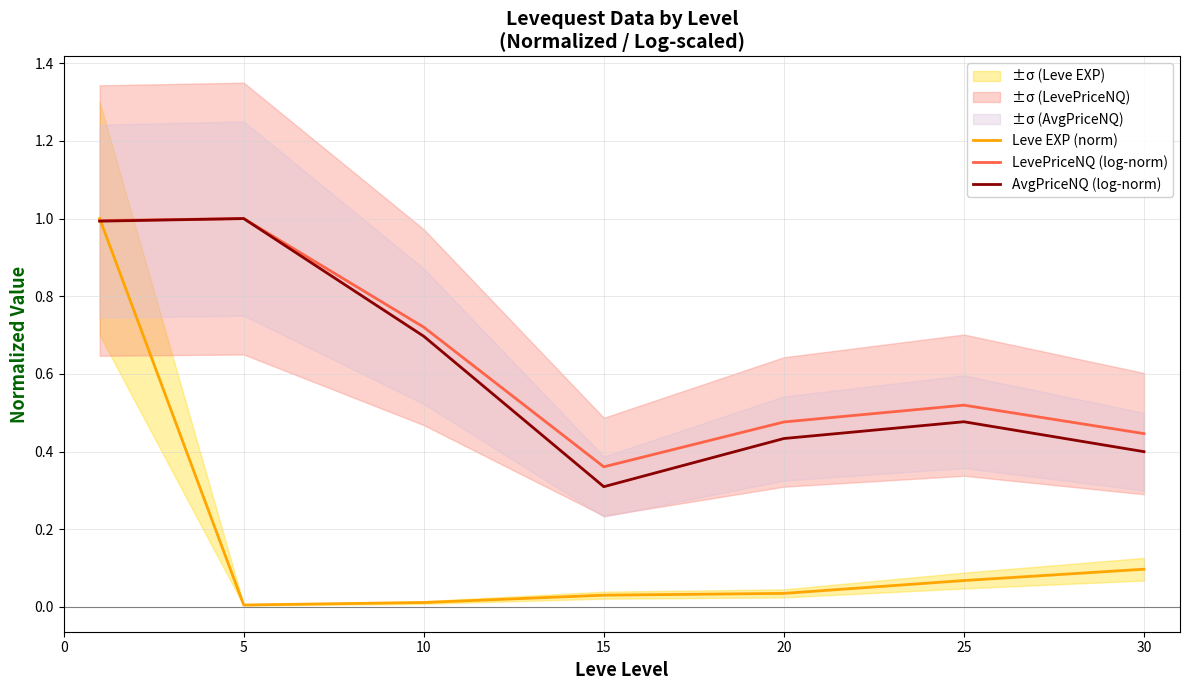

What is the sum of all LevePriceNQ (log-norm) values?

4.5